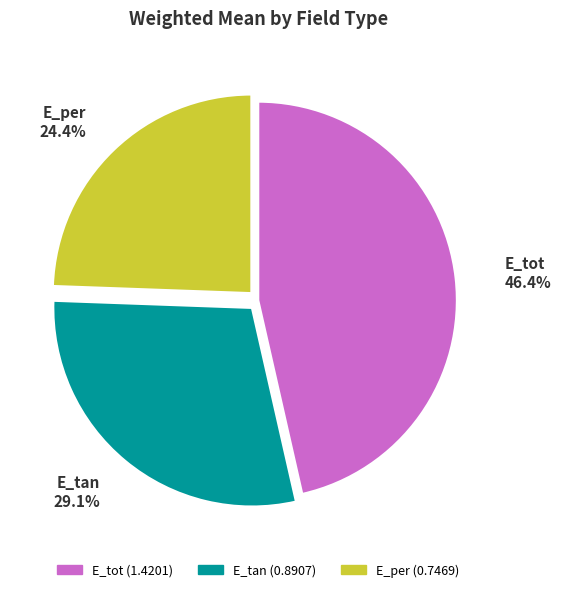

What is the total percentage of E_tan and E_per?

53.6%